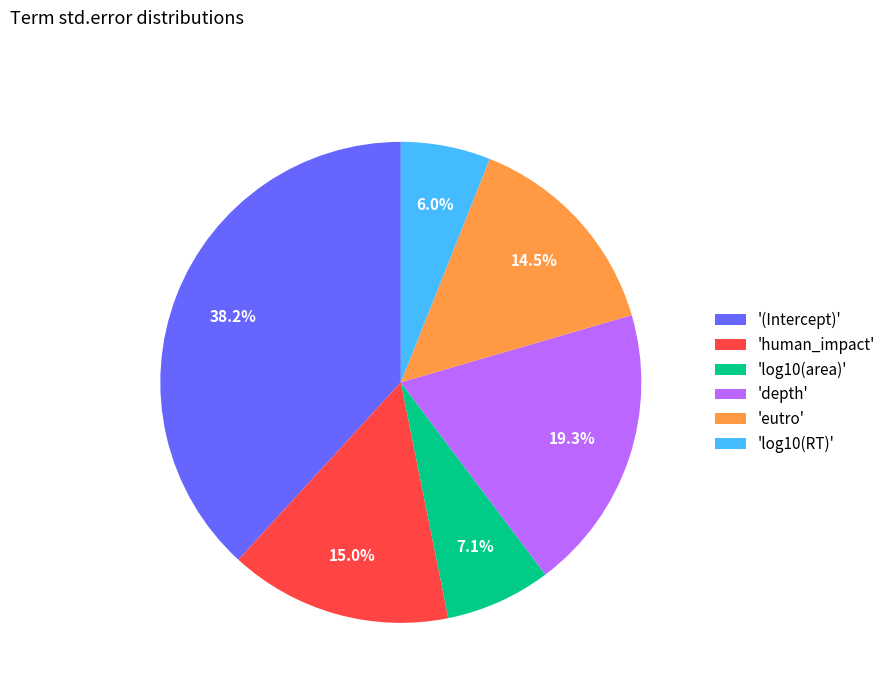

What is the smallest slice in the pie chart?

'log10(RT)'